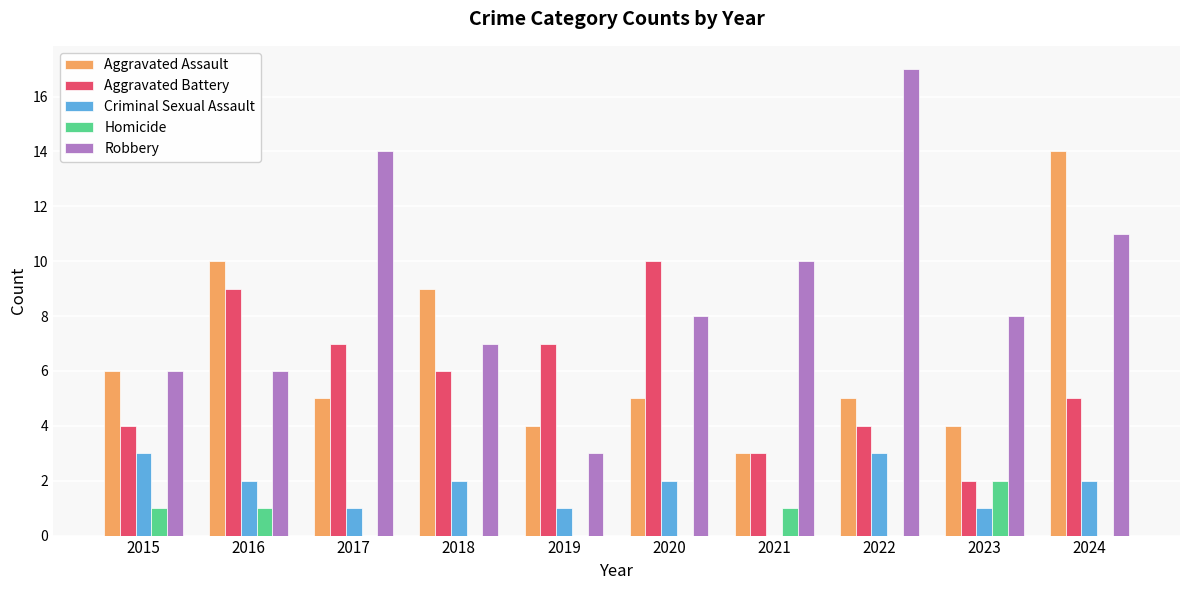

True or false: Aggravated Assault has a value of 14 at 2024.

True